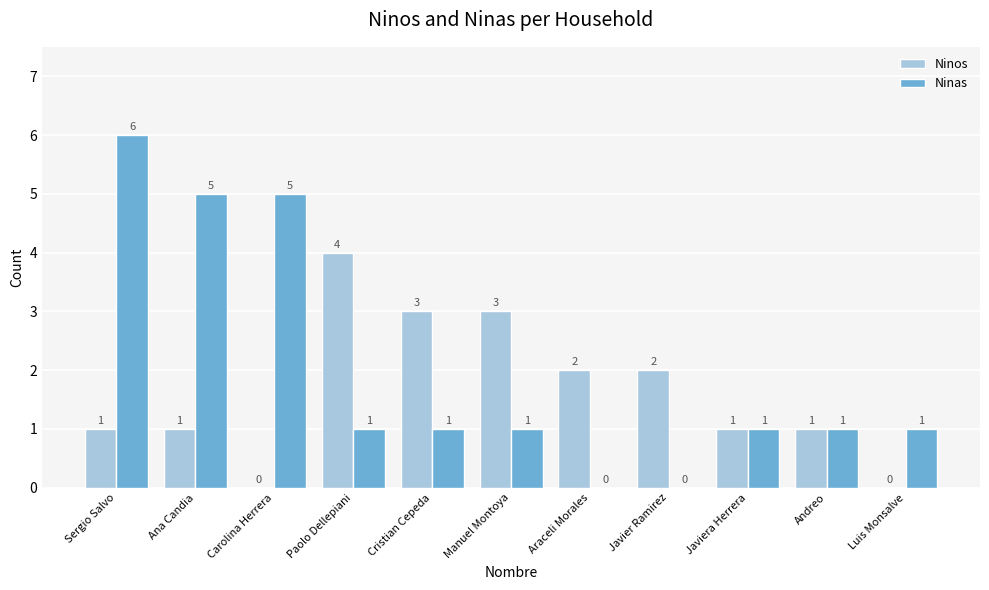

Which series changed the most between Carolina Herrera and Cristian Cepeda?

Ninas